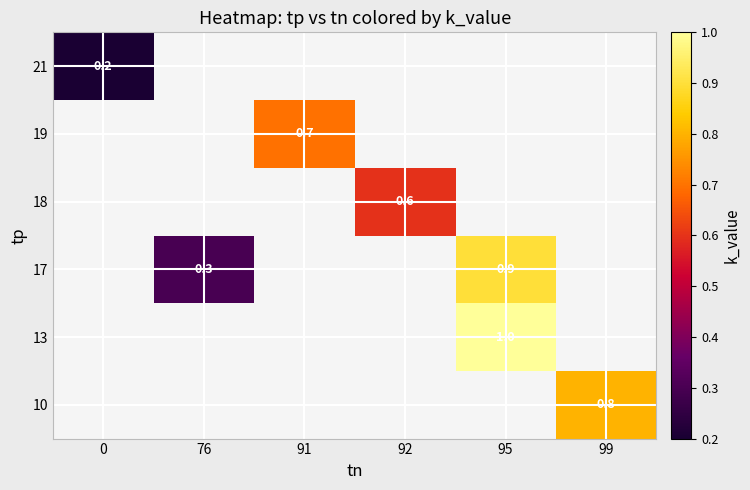

At which category does the chart reach its peak across all series?

95